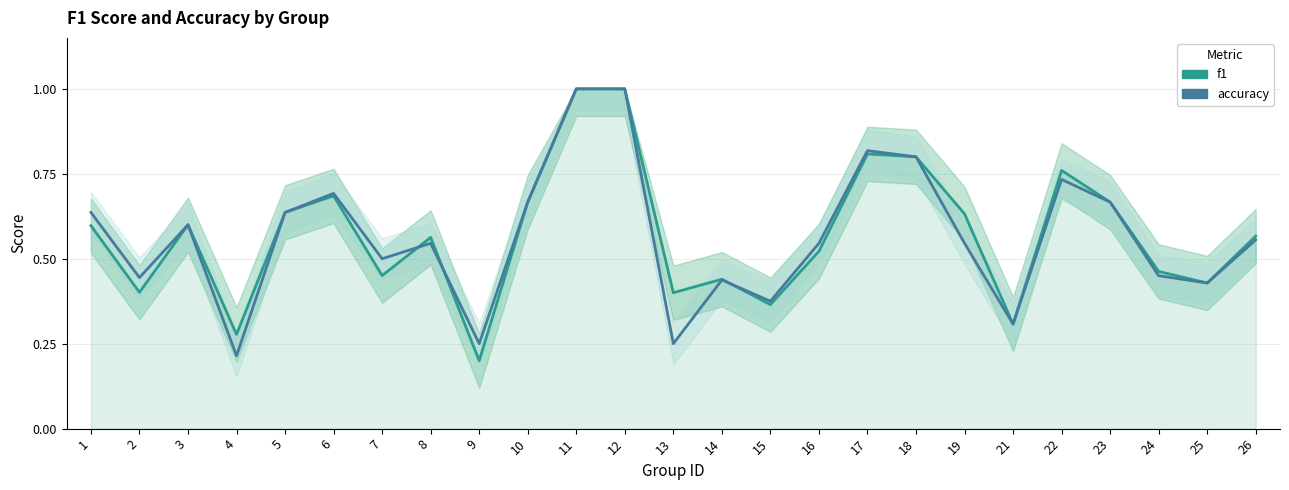

How many lines are shown in the chart?

2